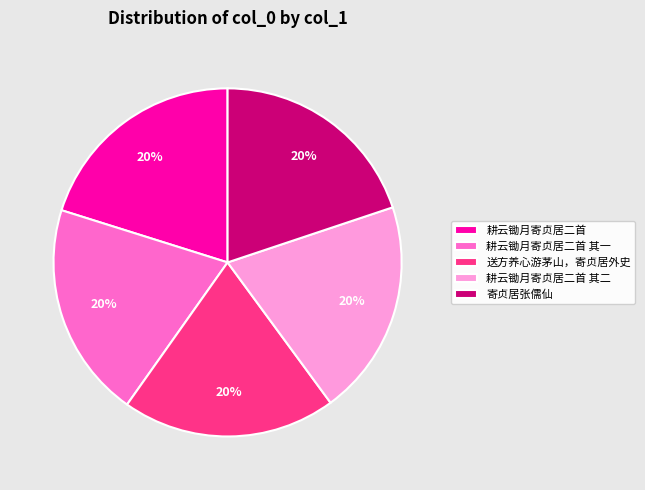

Is it true that 耕云锄月寄贞居二首 is 20% of the pie?

True